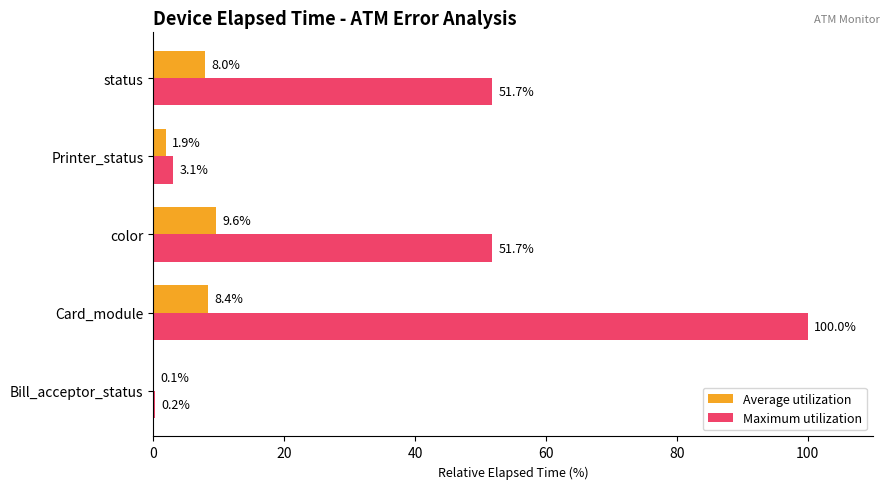

Which series changed the most between Card_module and Printer_status?

Maximum utilization